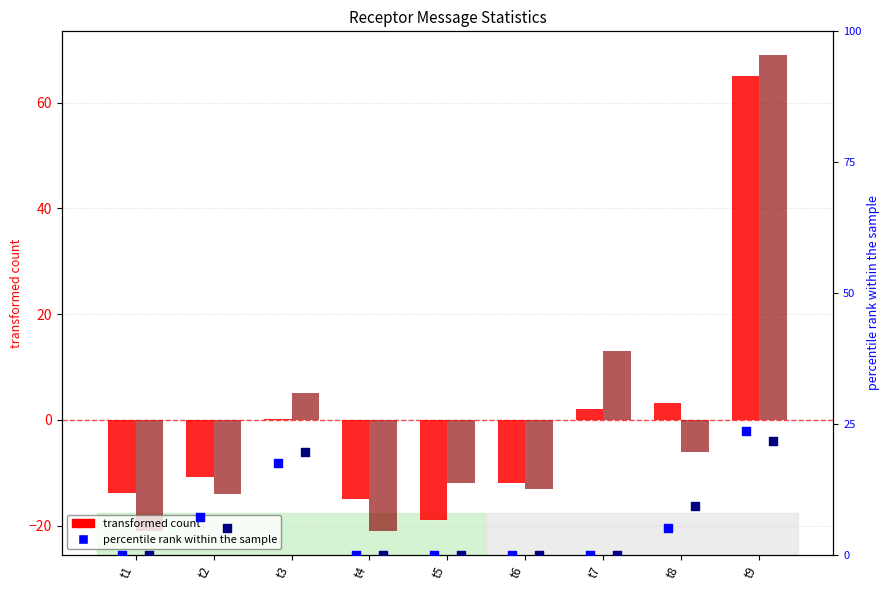

Which series has the largest total across all categories?

percentile rank (R2)